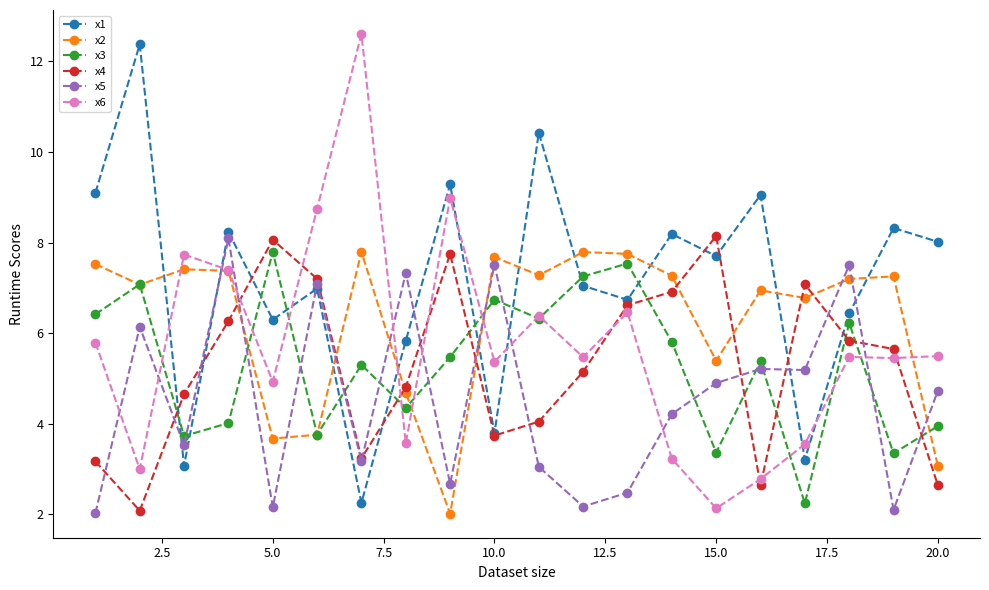

How many interior local valleys does the x1 series have?

7